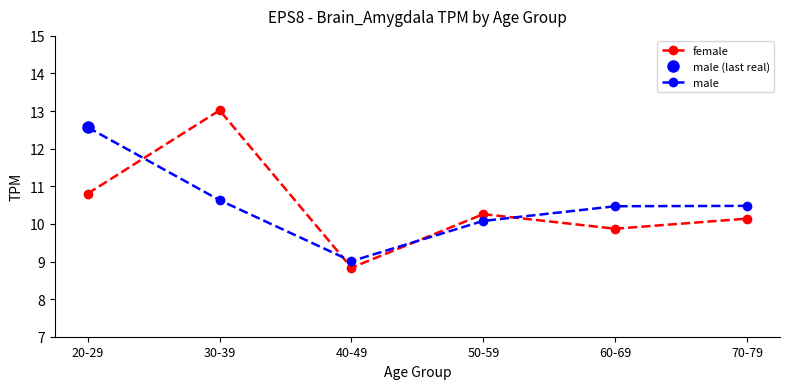

How many interior local valleys does the female series have?

2